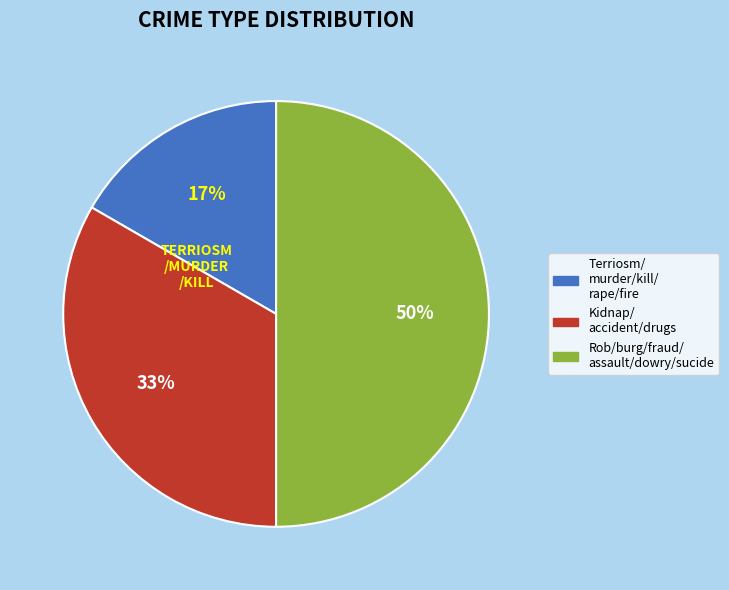

To the nearest percent, what is the difference between the largest and smallest slice percentages?

33%